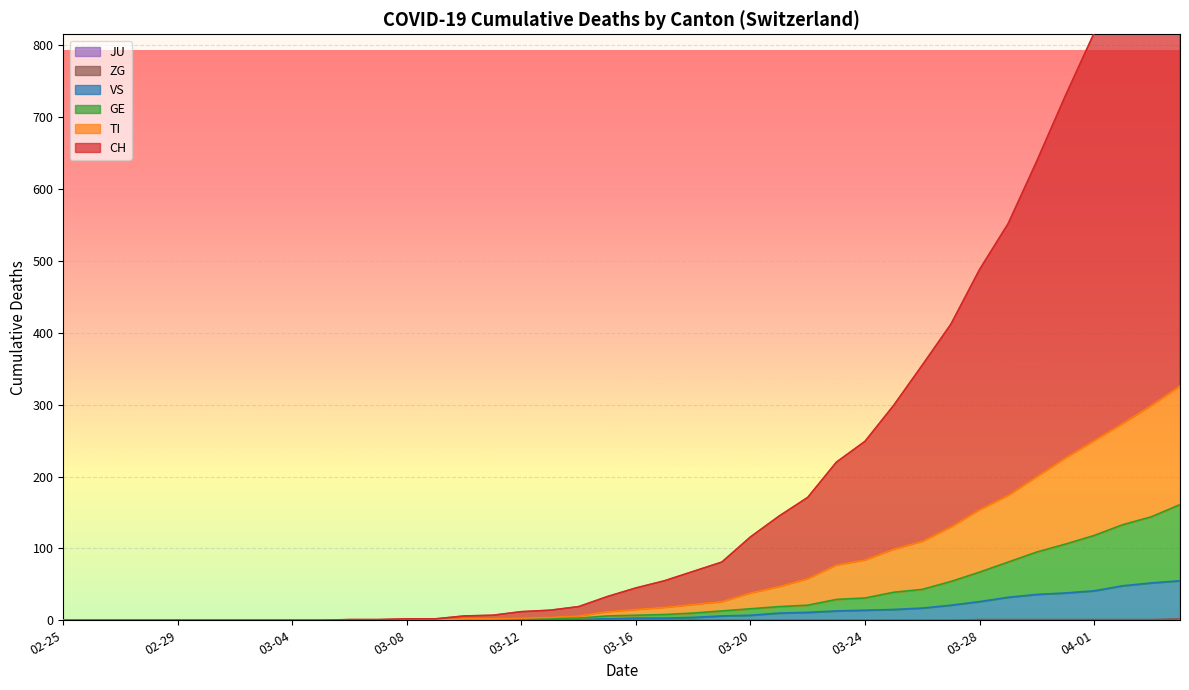

What is the difference between the maximum and second lowest values in the ZG series?

2